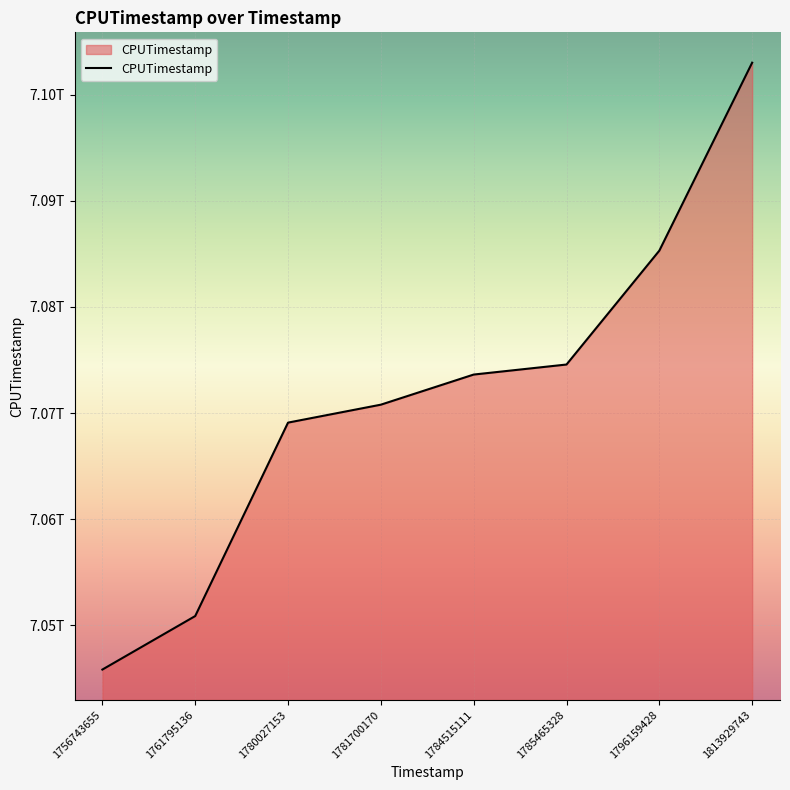

What is the smallest value displayed?

7045846623940